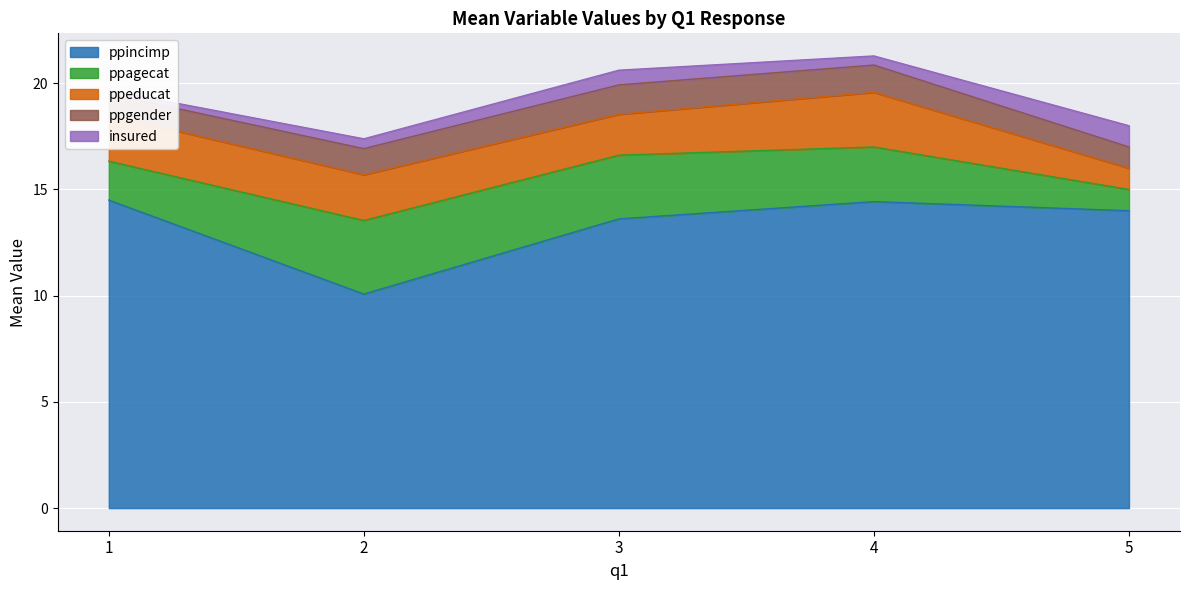

The ppincimp series shows 19.9 at 2. True or false?

False